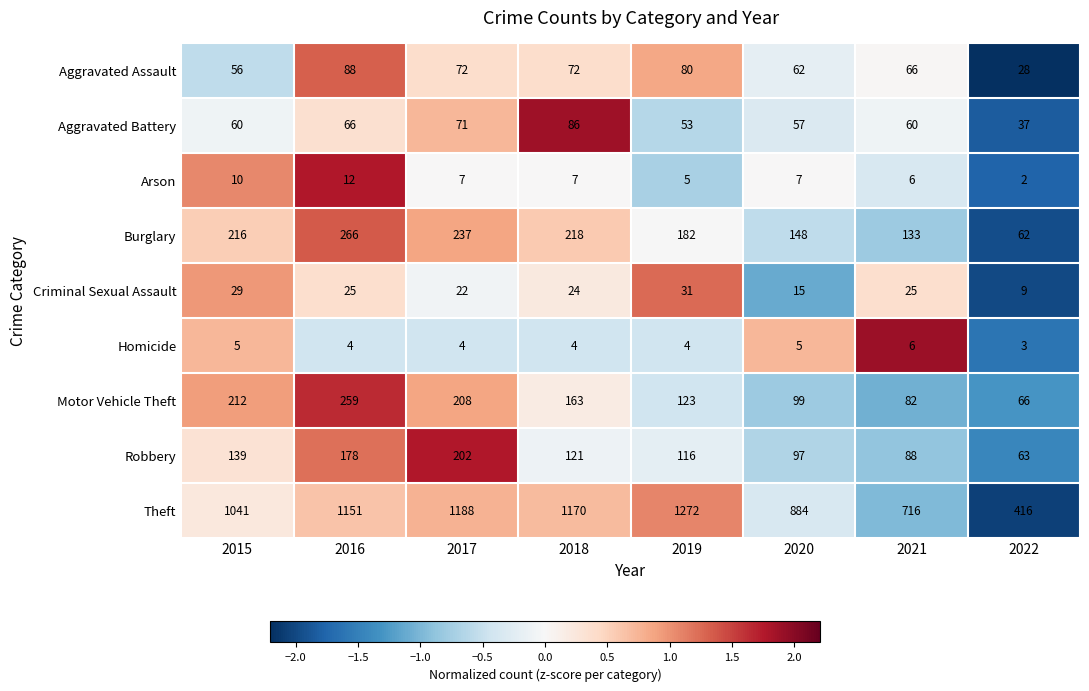

What is the difference between the maximum and second lowest values in the Arson series?

7